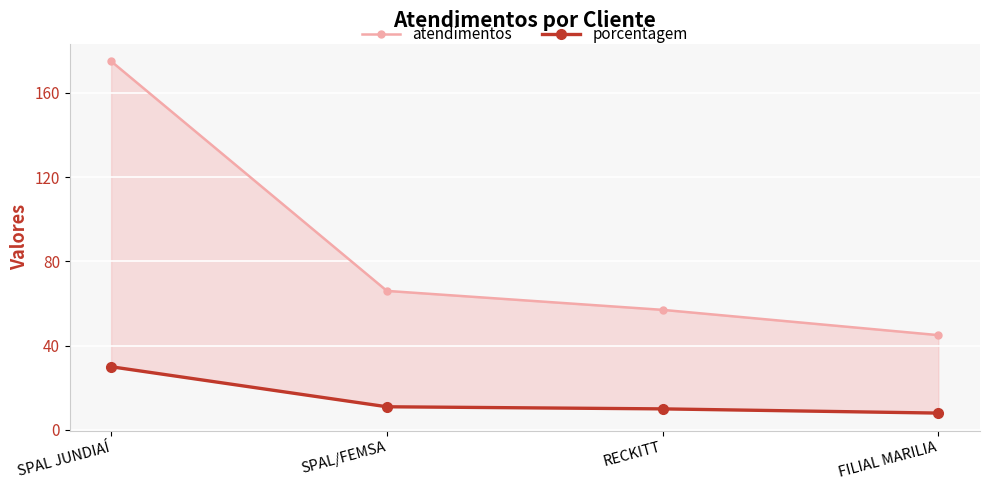

Reading left to right, what are all the values shown in this chart?

atendimentos: 175	66	57	45
porcentagem: 30	11	10	8